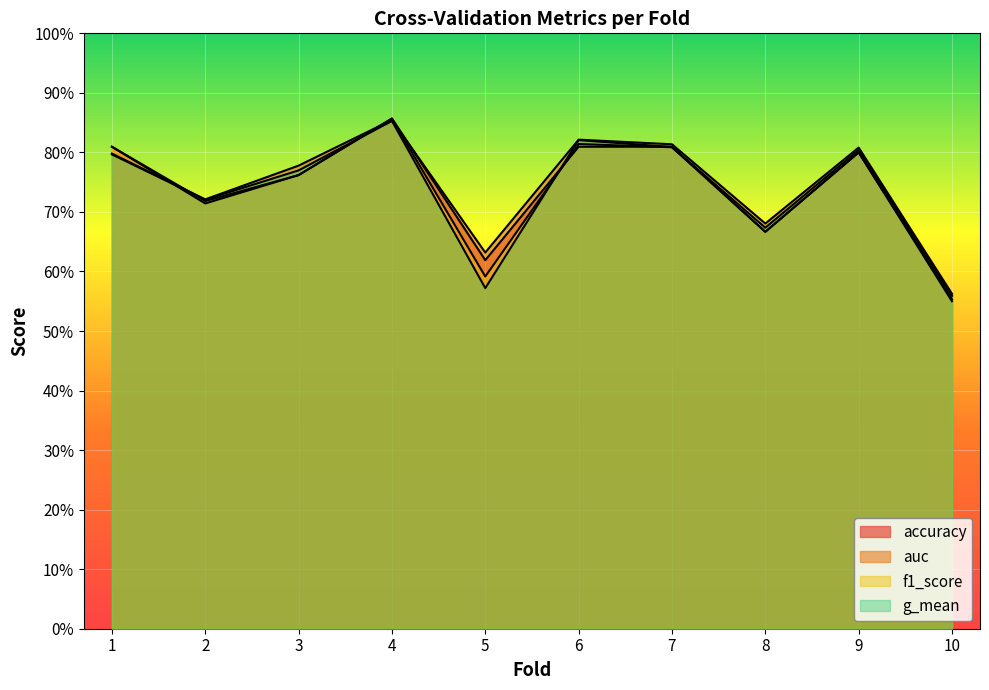

What is the minimum value shown in the chart?

0.6